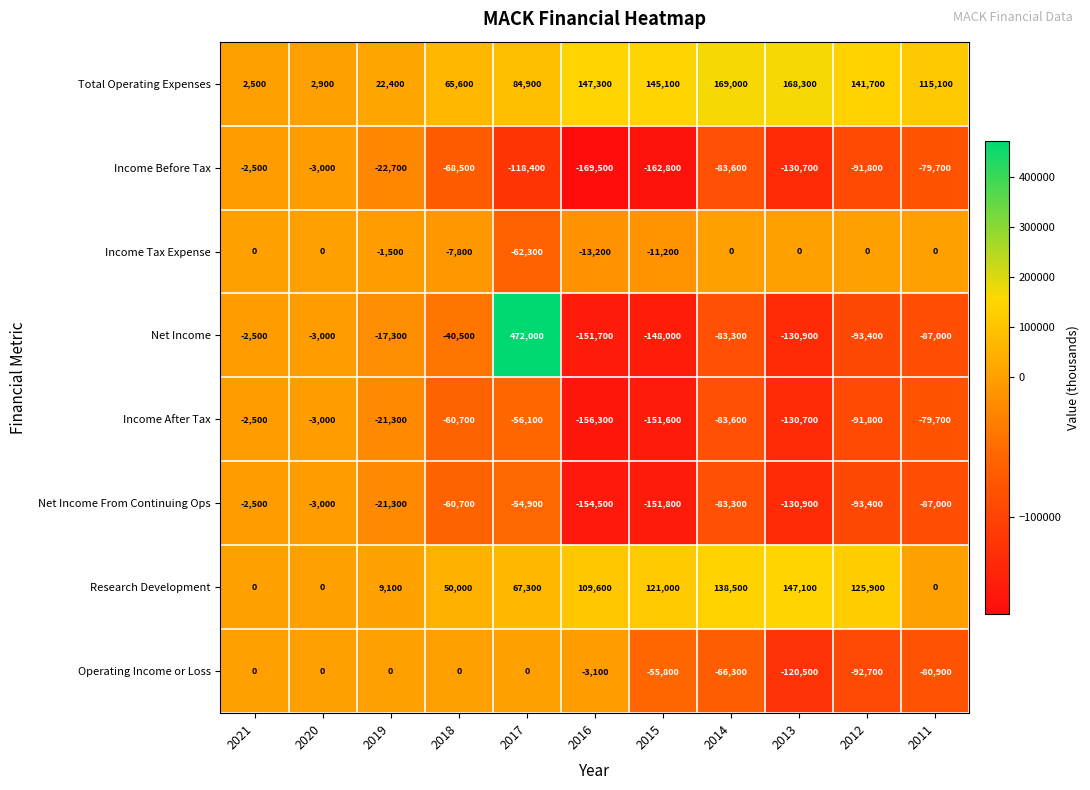

Between 2020 and 2014, which series saw the biggest shift?

Total Operating Expenses